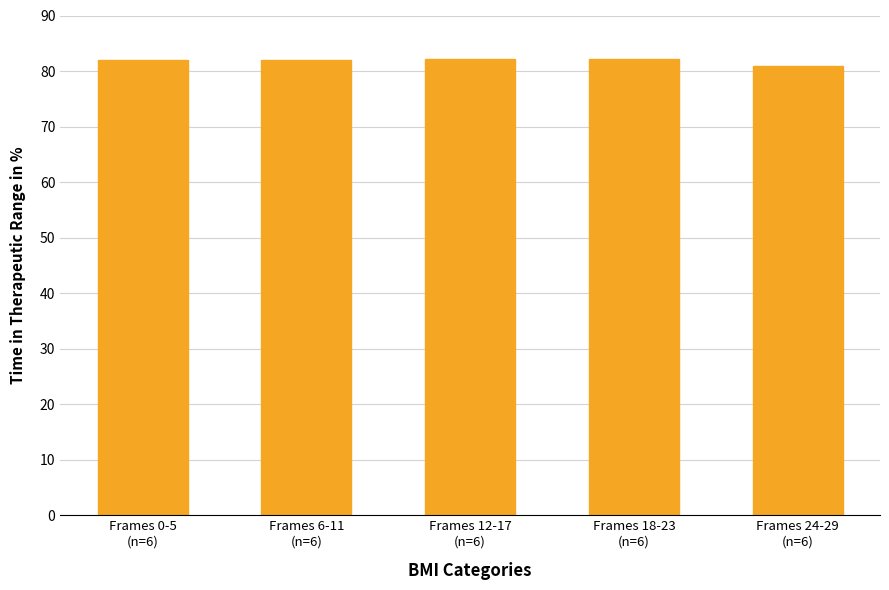

What is the label of the 4th bar from the left?

Frames 18-23
(n=6)